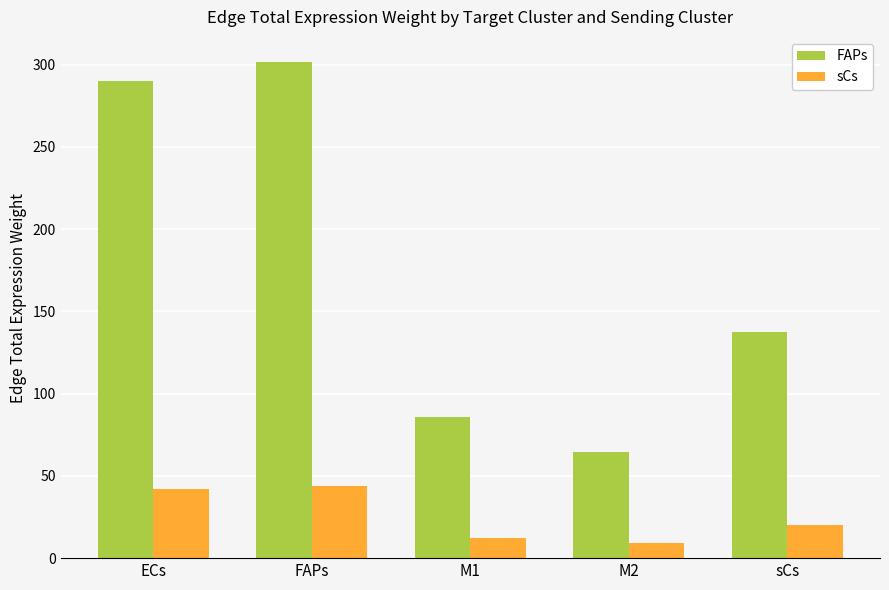

What is the label of the 5th bar from the left?

sCs